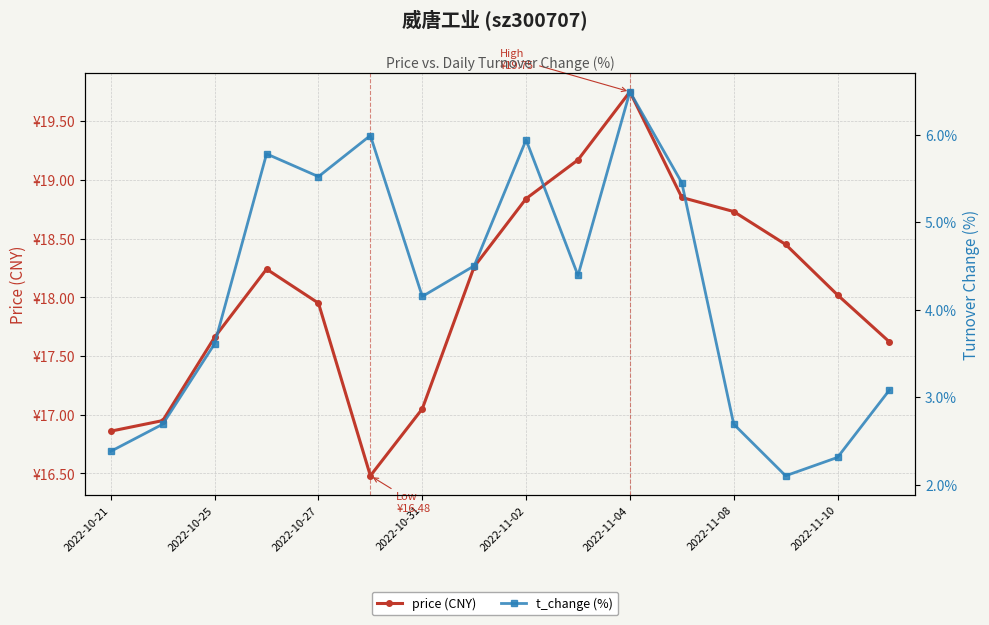

The value of t_change (%) at 2022-11-04 is 8.7. True or false?

False